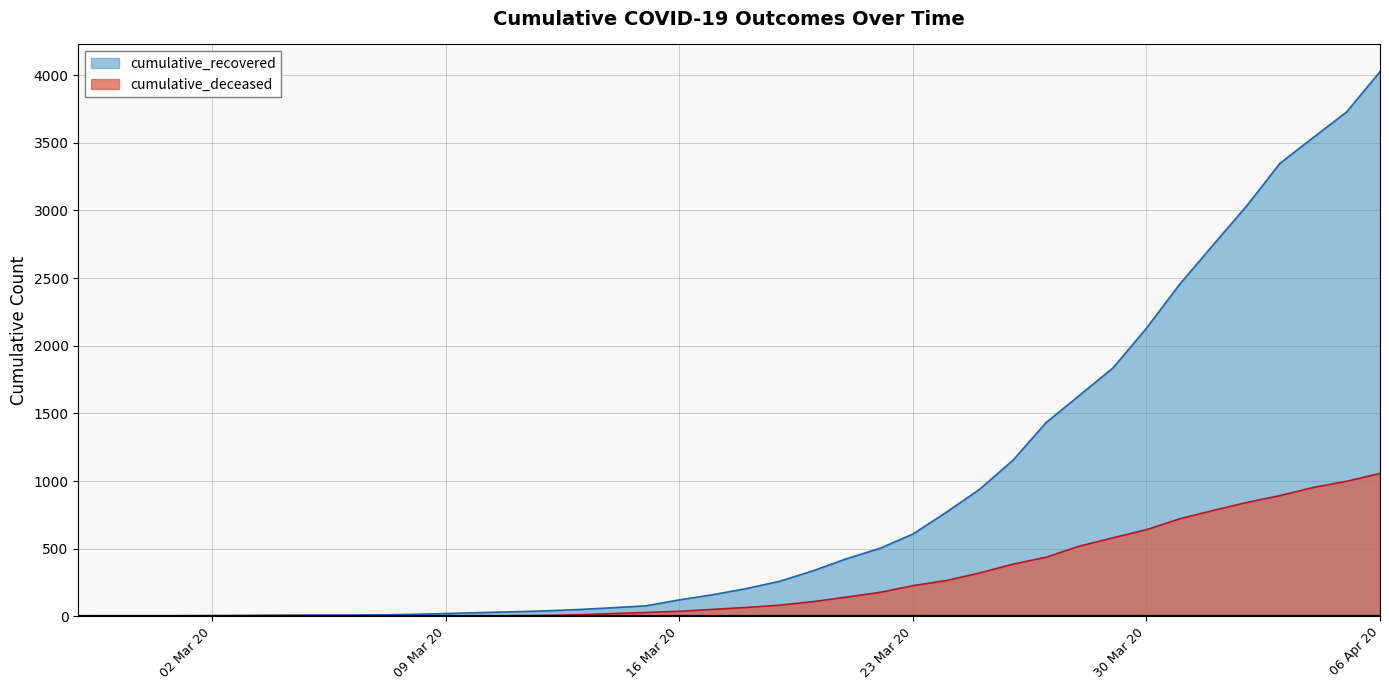

The cumulative_deceased series shows 141 at 2020-03-21. True or false?

True